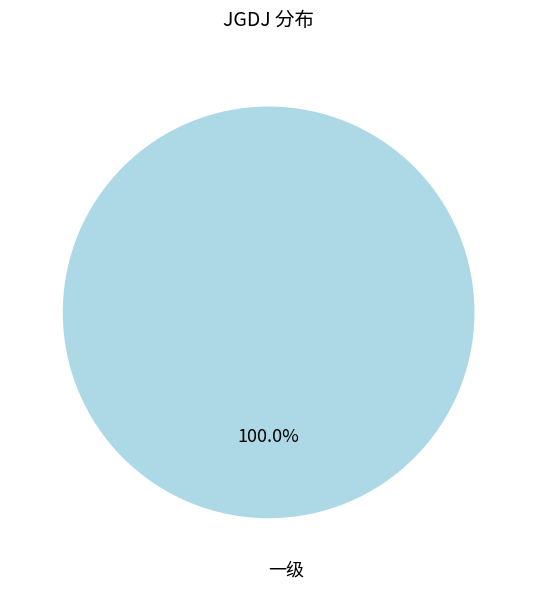

What is the majority slice?

一级